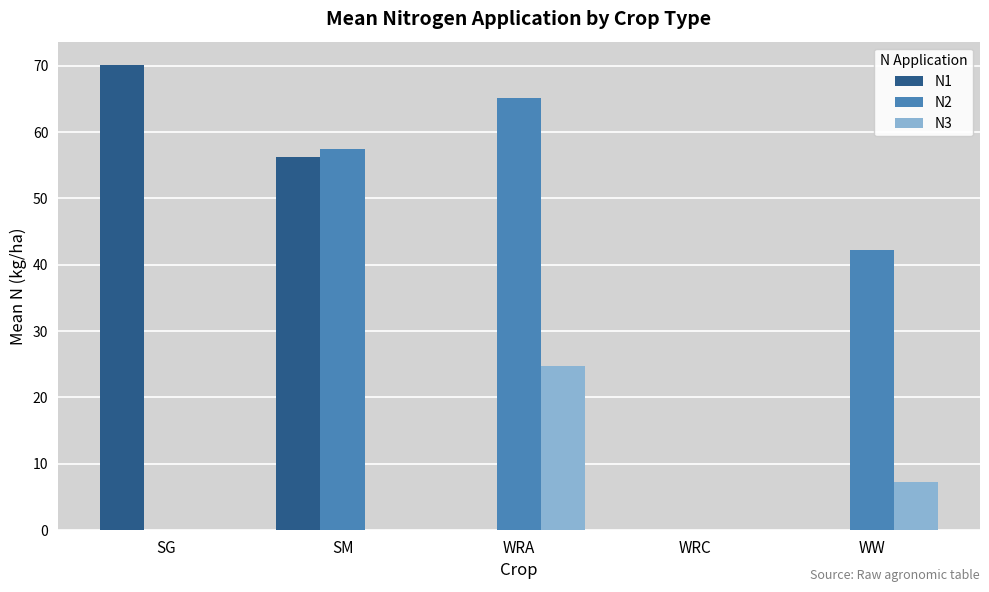

What is the sum of the N2 values at WW and SM?

99.6